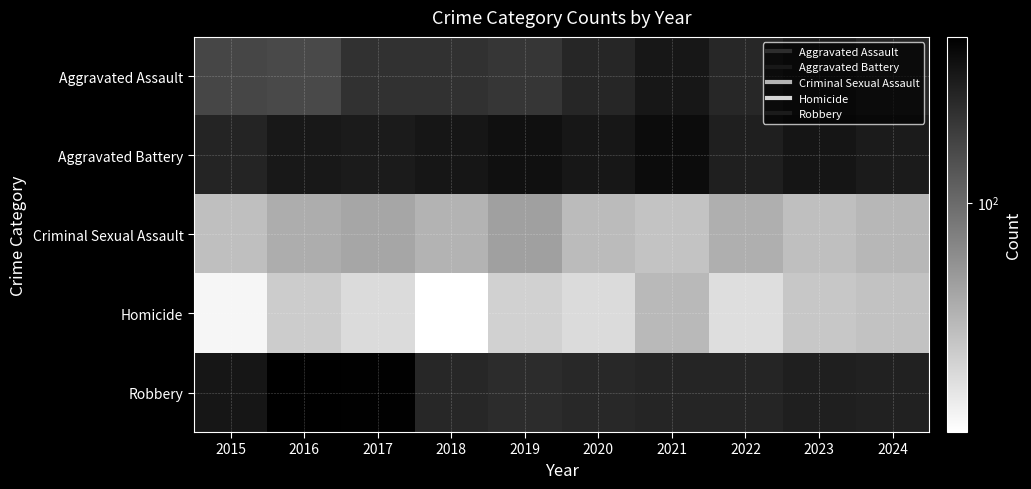

What is the spread (max minus min) of values at 2015?

280